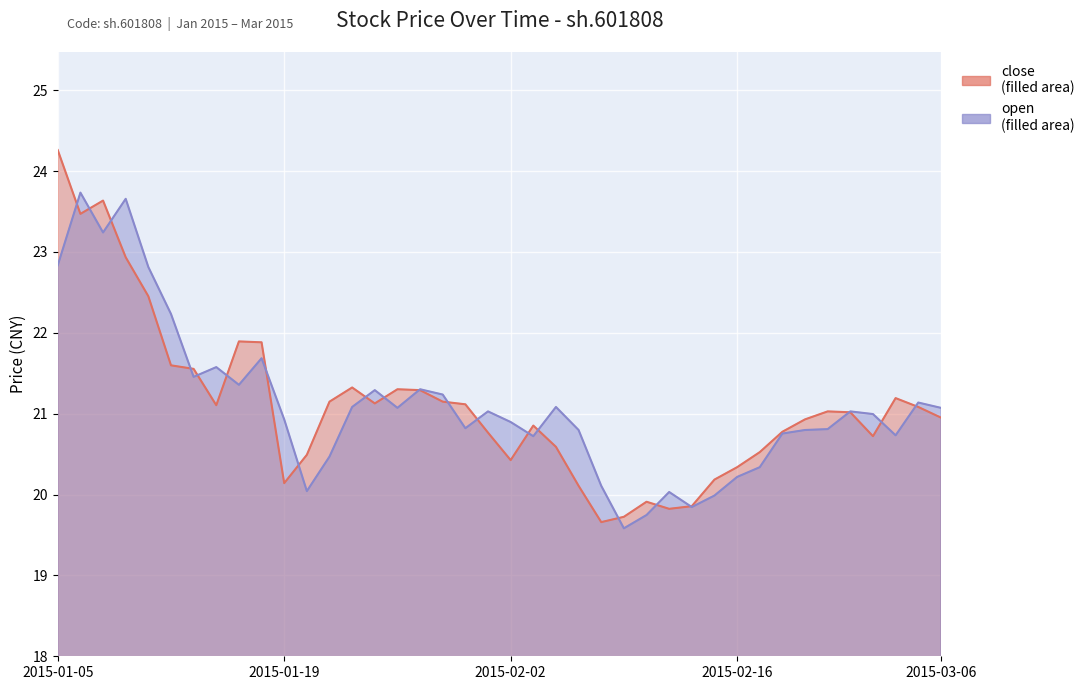

What is the label of the 14th point from the right?

2015-02-10